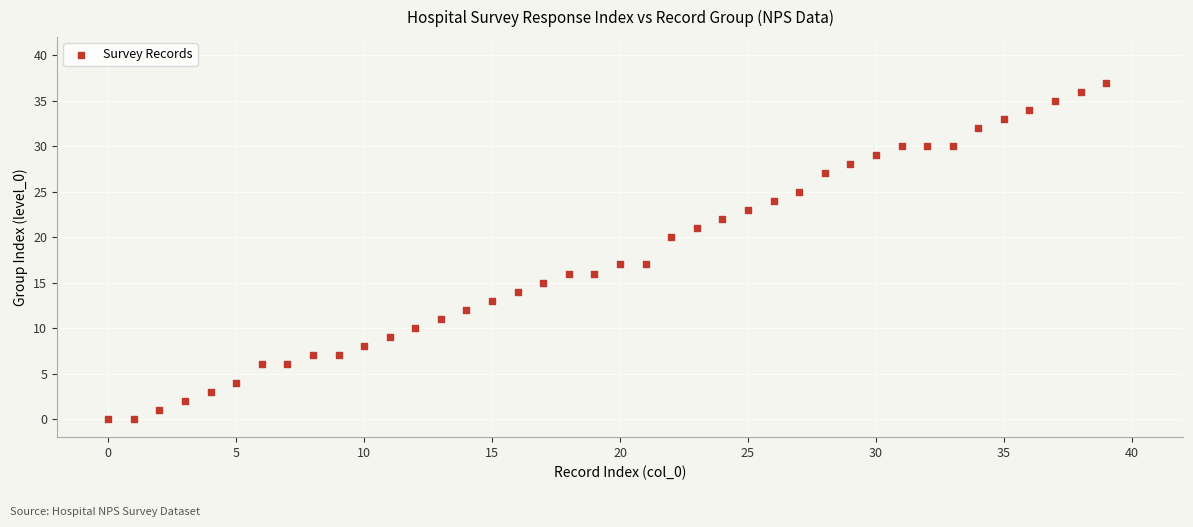

What is the range of Y values (max minus min)?

37